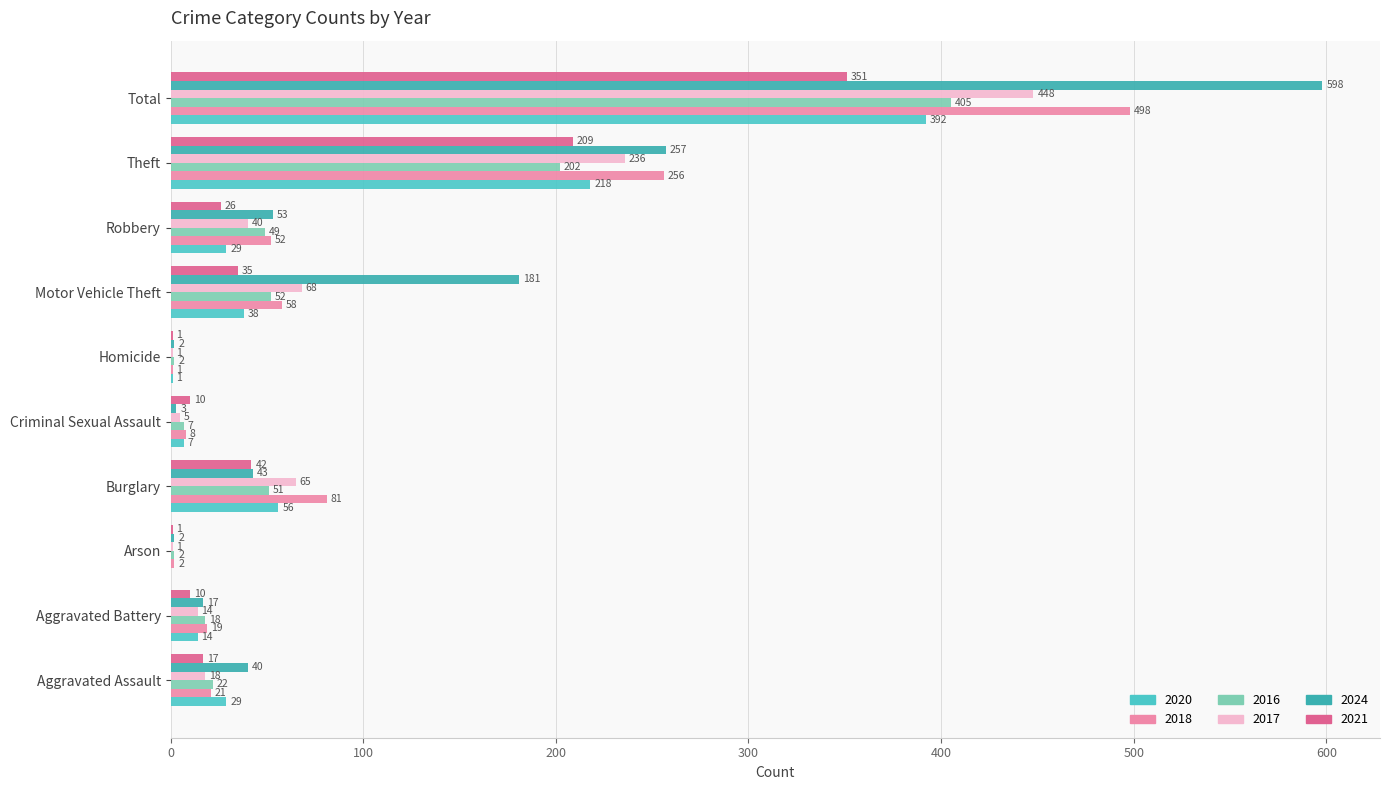

Reading left to right, extract all data points from this chart.

2020: Aggravated Assault=29	Aggravated Battery=14	Arson=0	Burglary=56	Criminal Sexual Assault=7	Homicide=1	Motor Vehicle Theft=38	Robbery=29	Theft=218	Total=392
2018: Aggravated Assault=21	Aggravated Battery=19	Arson=2	Burglary=81	Criminal Sexual Assault=8	Homicide=1	Motor Vehicle Theft=58	Robbery=52	Theft=256	Total=498
2016: Aggravated Assault=22	Aggravated Battery=18	Arson=2	Burglary=51	Criminal Sexual Assault=7	Homicide=2	Motor Vehicle Theft=52	Robbery=49	Theft=202	Total=405
2017: Aggravated Assault=18	Aggravated Battery=14	Arson=1	Burglary=65	Criminal Sexual Assault=5	Homicide=1	Motor Vehicle Theft=68	Robbery=40	Theft=236	Total=448
2024: Aggravated Assault=40	Aggravated Battery=17	Arson=2	Burglary=43	Criminal Sexual Assault=3	Homicide=2	Motor Vehicle Theft=181	Robbery=53	Theft=257	Total=598
2021: Aggravated Assault=17	Aggravated Battery=10	Arson=1	Burglary=42	Criminal Sexual Assault=10	Homicide=1	Motor Vehicle Theft=35	Robbery=26	Theft=209	Total=351